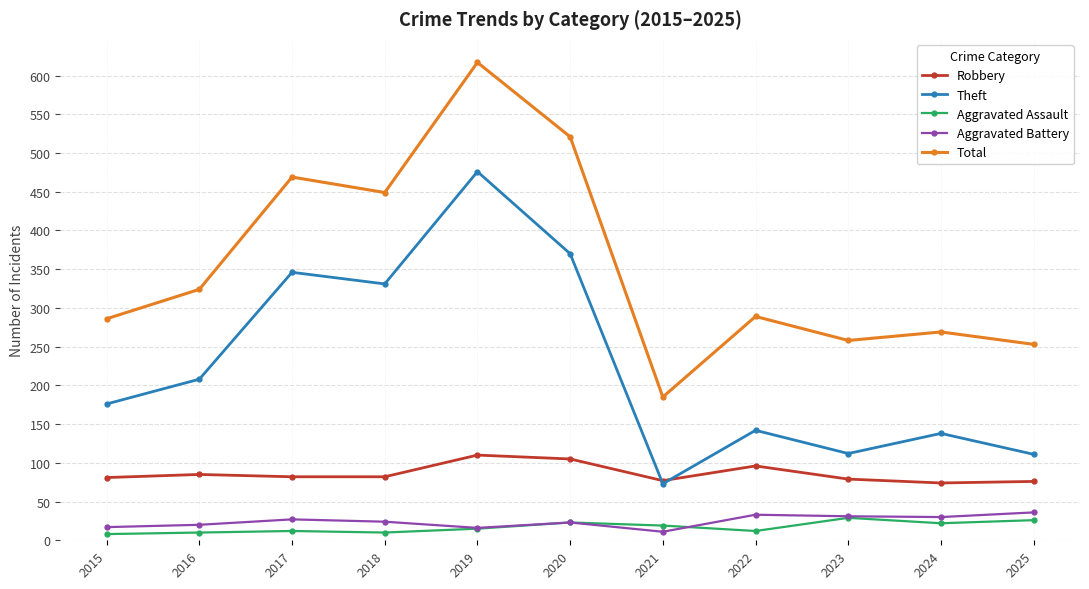

What is the smallest value displayed?

8